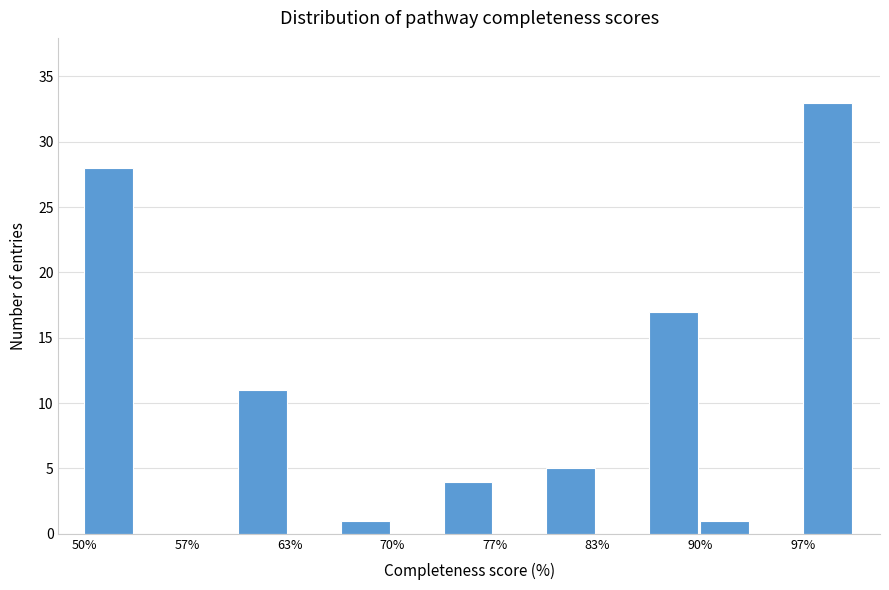

Read against the x-axis, roughly where is the centre of the tallest bar?

98